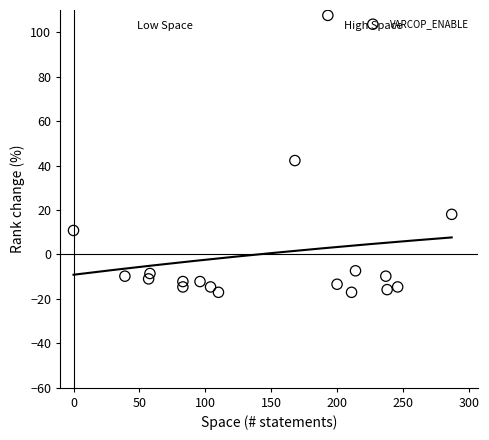

What is the range of X values (max minus min)?

287.0